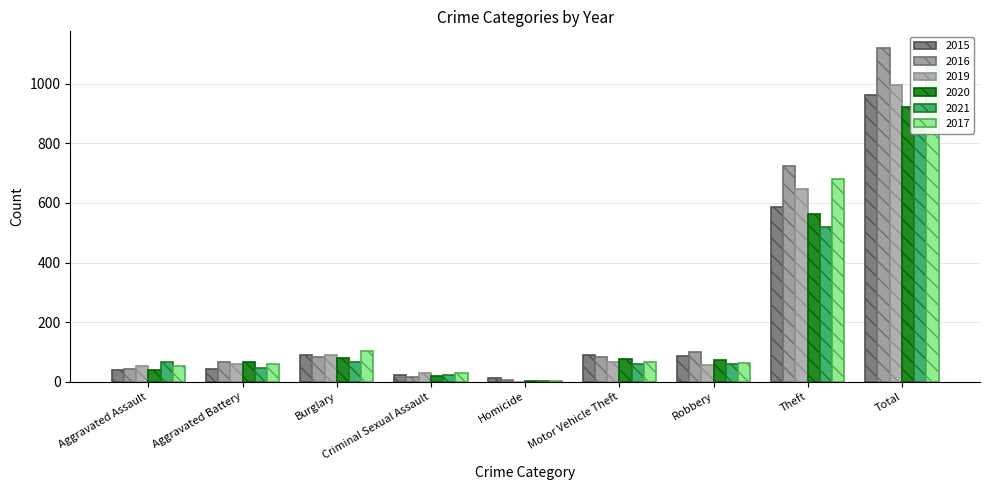

What is the sum of all 2015 values?

1924